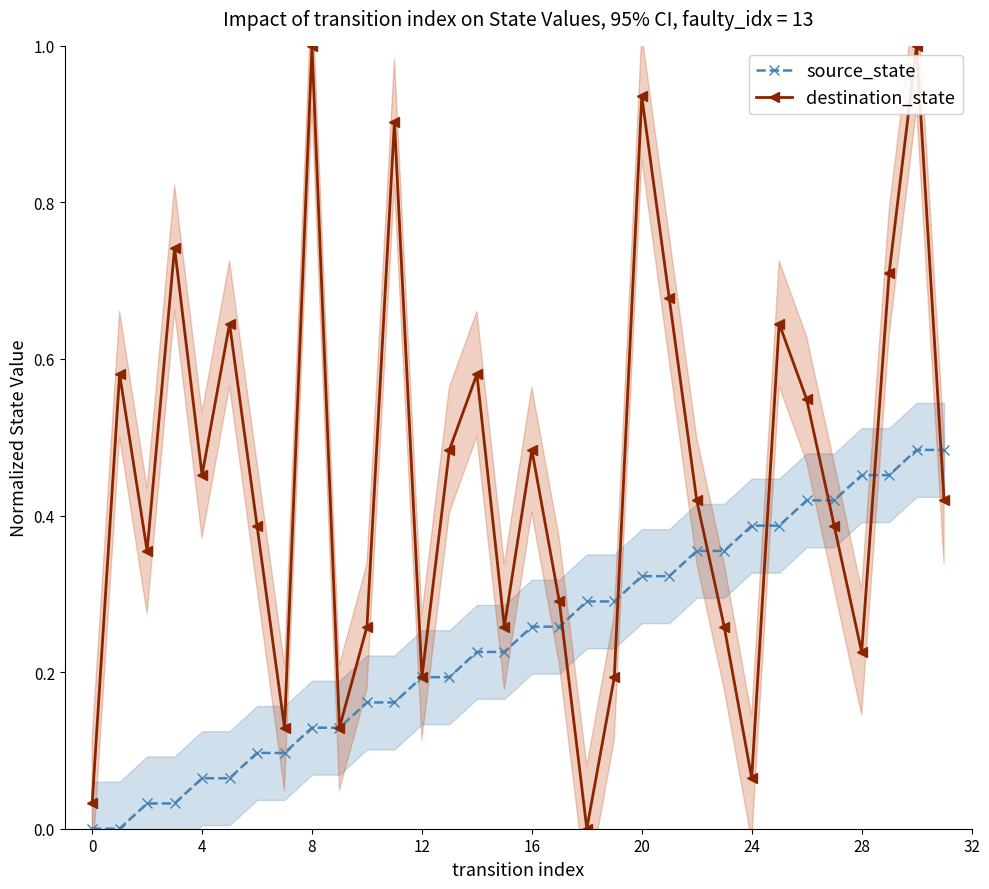

What is the value of the source_state point at the 27th from the left?

0.4